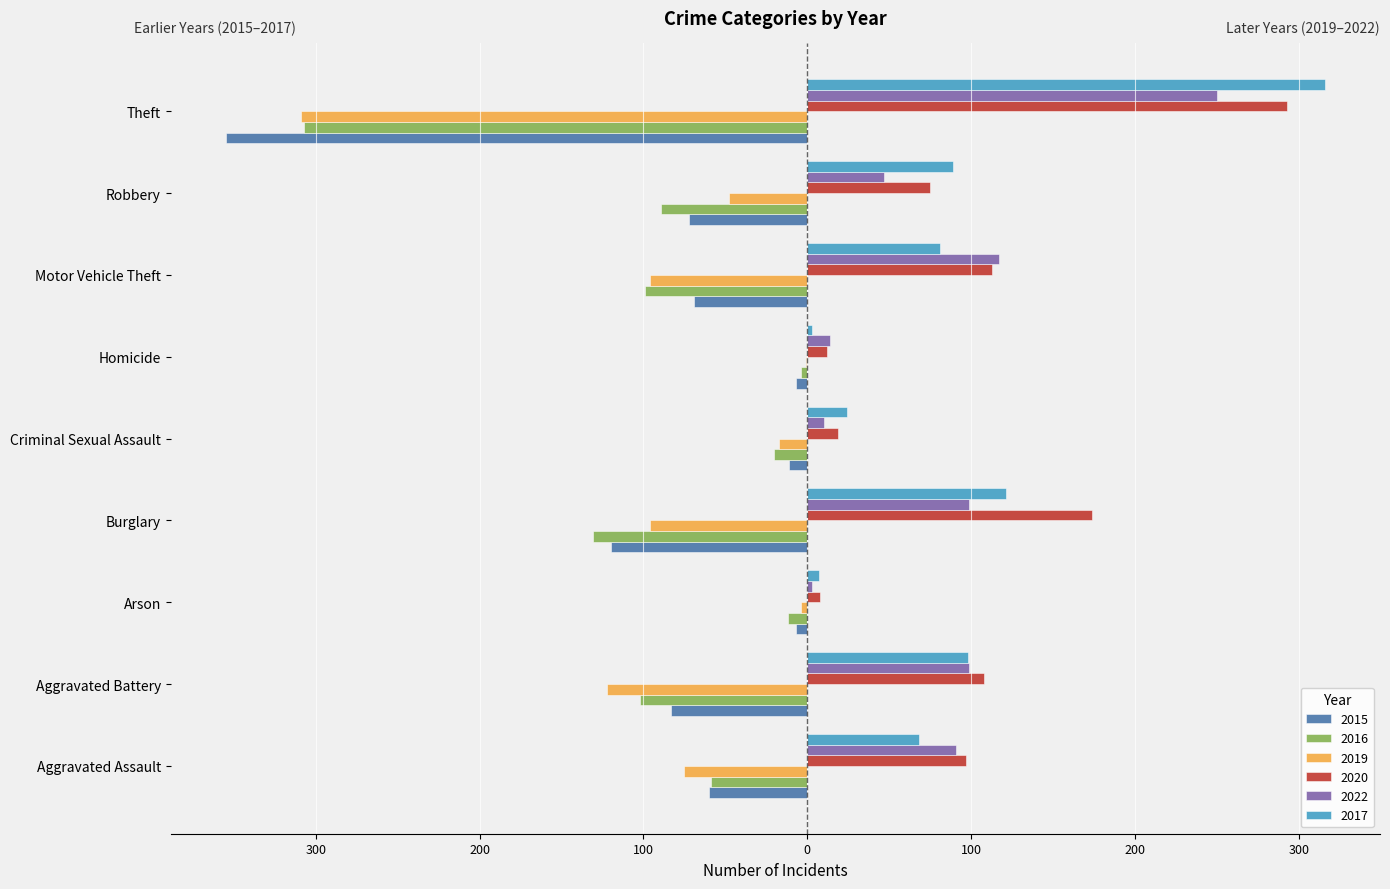

Reading left to right, list all the values displayed in this chart.

2015: Aggravated Assault=-60	Aggravated Battery=-83	Arson=-7	Burglary=-120	Criminal Sexual Assault=-11	Homicide=-7	Motor Vehicle Theft=-69	Robbery=-72	Theft=-355
2016: Aggravated Assault=-59	Aggravated Battery=-102	Arson=-12	Burglary=-131	Criminal Sexual Assault=-20	Homicide=-4	Motor Vehicle Theft=-99	Robbery=-89	Theft=-307
2019: Aggravated Assault=-75	Aggravated Battery=-122	Arson=-4	Burglary=-96	Criminal Sexual Assault=-17	Homicide=-1	Motor Vehicle Theft=-96	Robbery=-48	Theft=-309
2020: Aggravated Assault=97	Aggravated Battery=108	Arson=8	Burglary=174	Criminal Sexual Assault=19	Homicide=12	Motor Vehicle Theft=113	Robbery=75	Theft=293
2022: Aggravated Assault=91	Aggravated Battery=99	Arson=3	Burglary=99	Criminal Sexual Assault=10	Homicide=14	Motor Vehicle Theft=117	Robbery=47	Theft=250
2017: Aggravated Assault=68	Aggravated Battery=98	Arson=7	Burglary=121	Criminal Sexual Assault=24	Homicide=3	Motor Vehicle Theft=81	Robbery=89	Theft=316